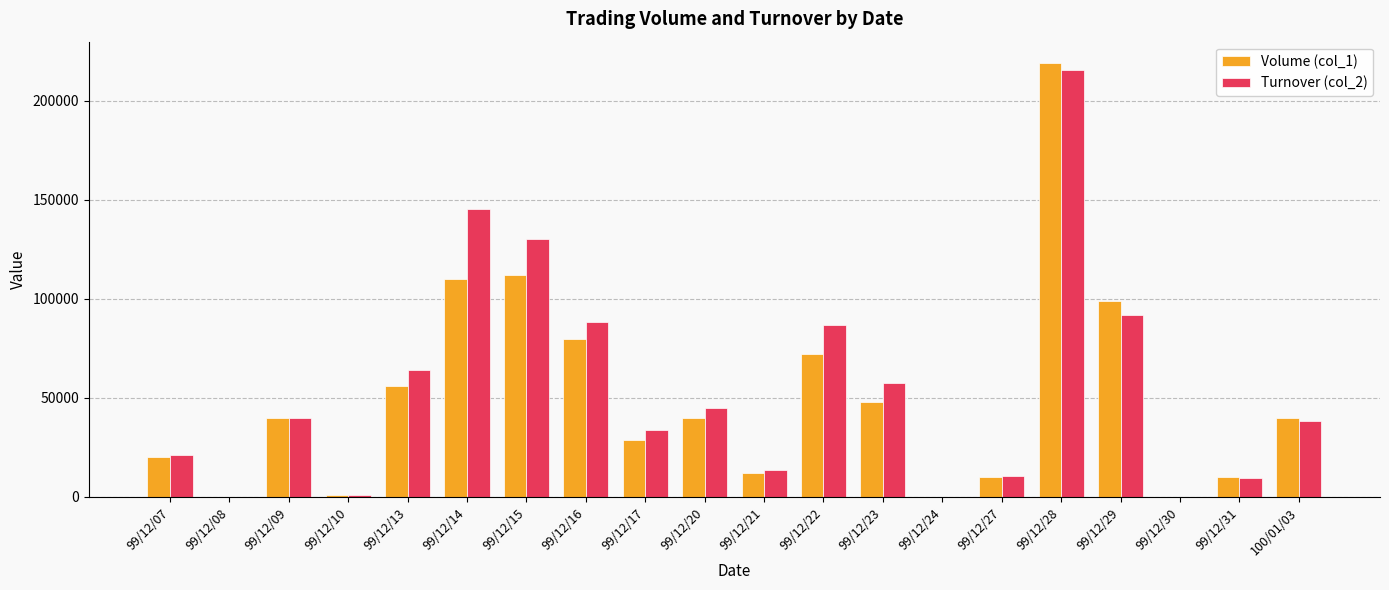

Which series changed the most between 99/12/16 and 99/12/24?

Turnover (col_2)